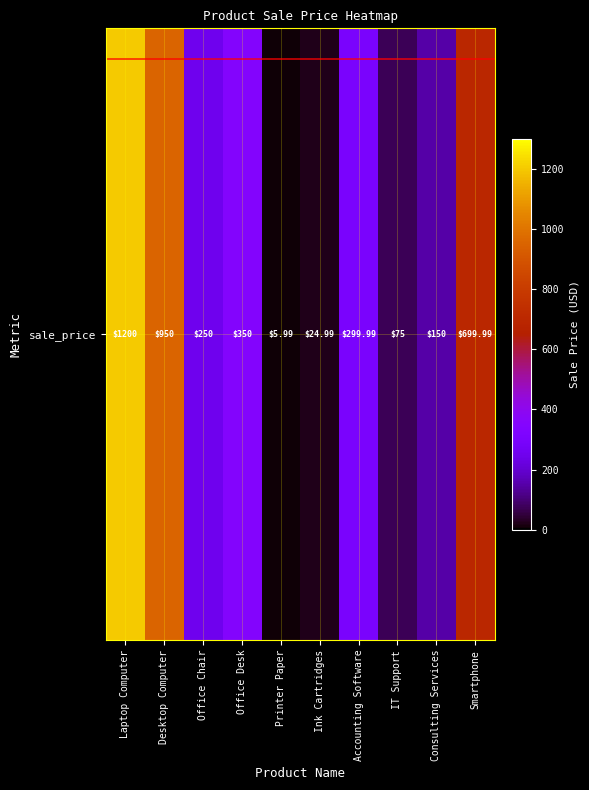

The value at Smartphone is 700.0. True or false?

True